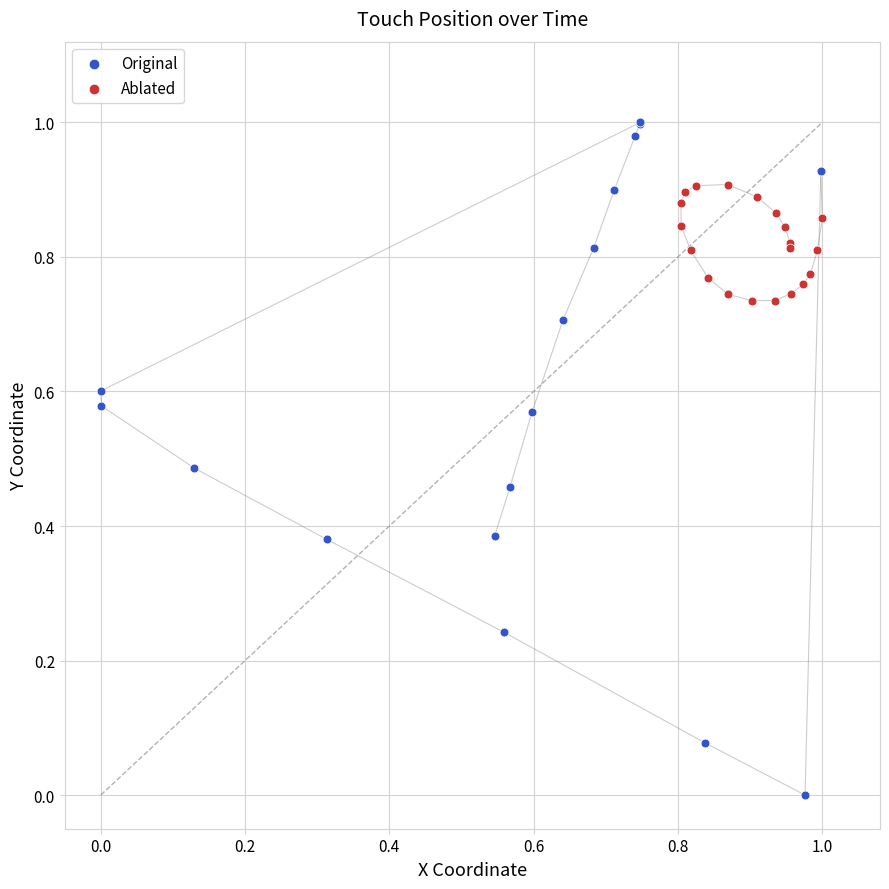

Which series reaches the maximum Y coordinate?

Original